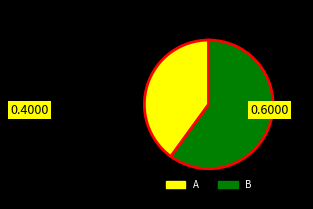

Which category accounts for the majority?

B